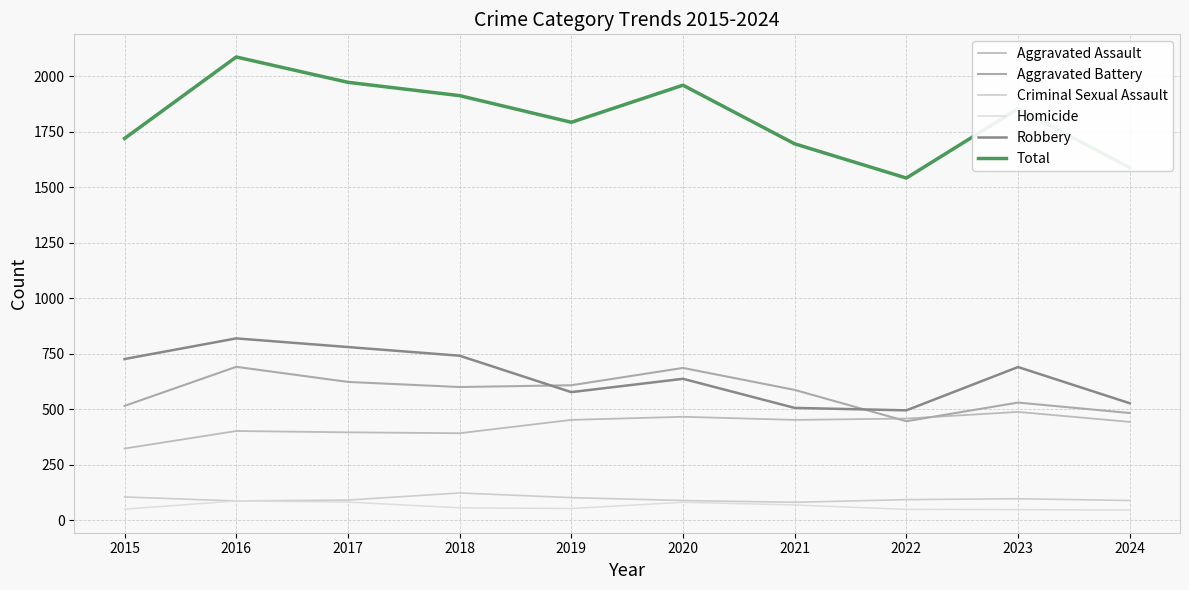

Where does the Criminal Sexual Assault series first go above 93?

2015